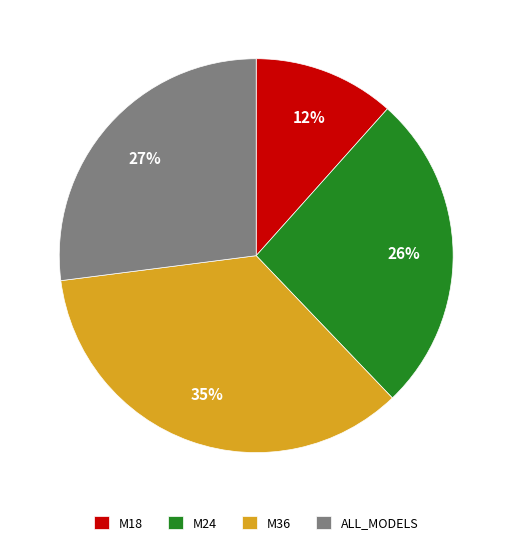

The ALL_MODELS slice represents 12% of the pie. True or false?

False